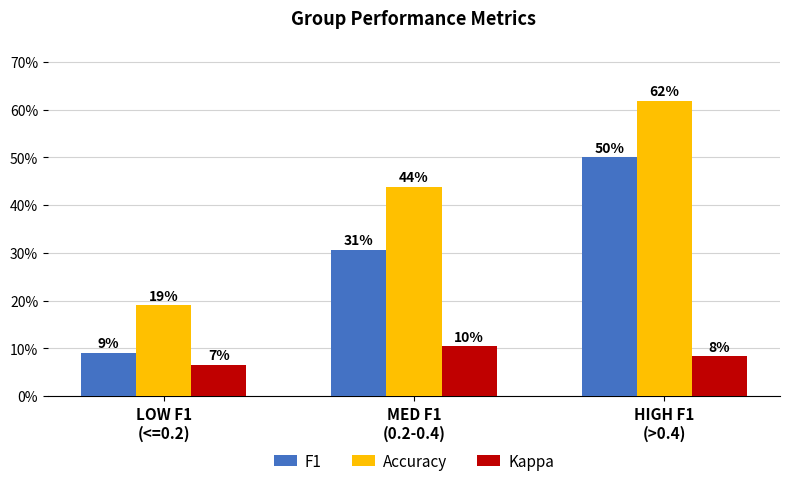

What is the label of the 3rd bar from the left?

HIGH F1
(>0.4)